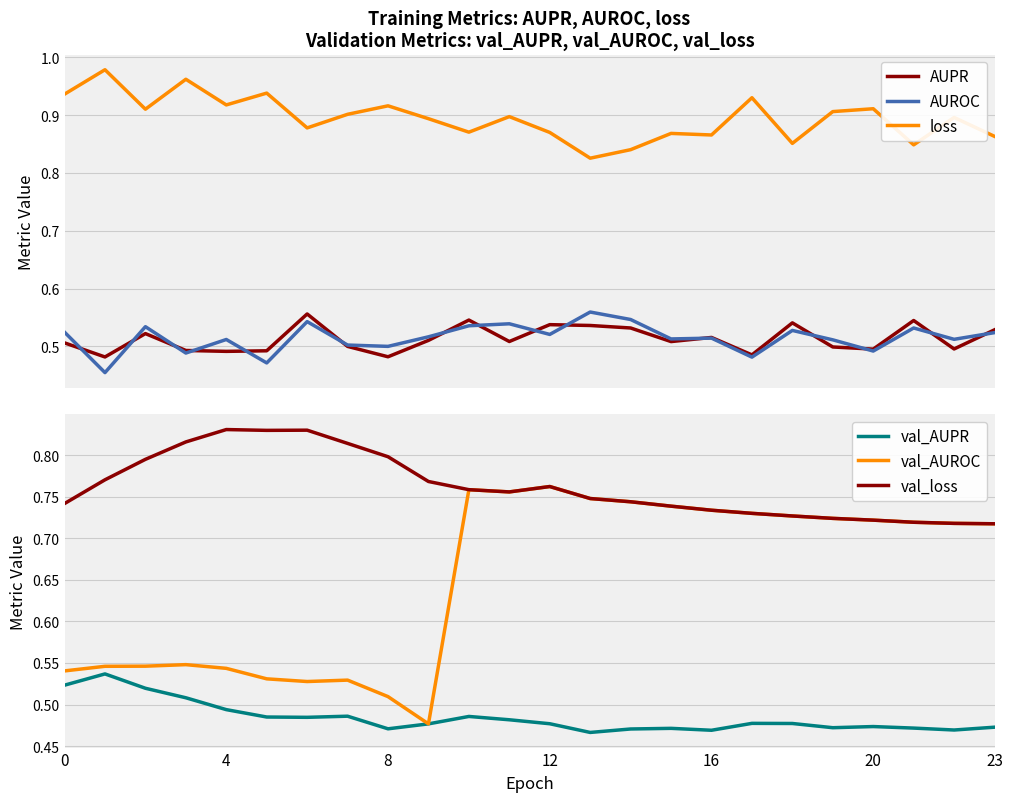

True or false: AUPR and loss cross at least once.

False